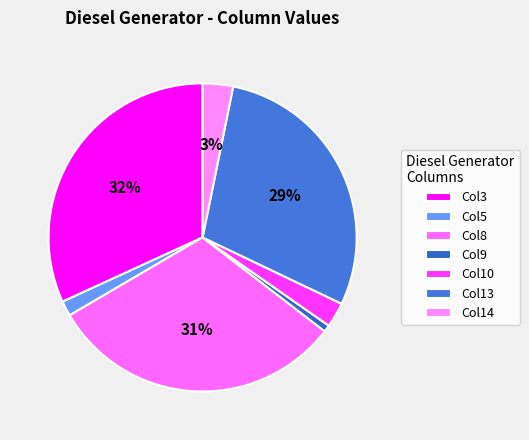

How many slices are in this pie chart?

7